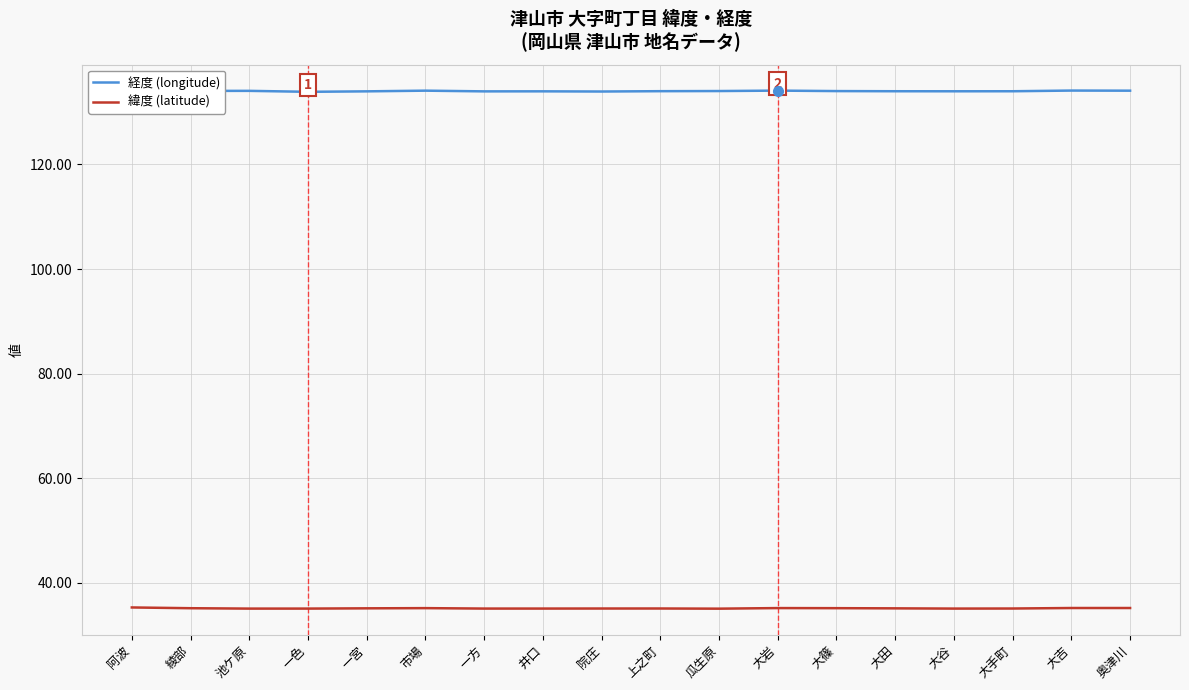

What is the lowest value of the 緯度 (latitude) series?

35.0